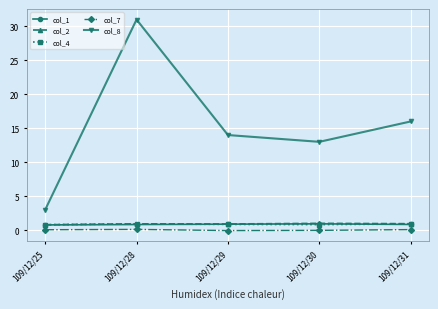

What is the lowest value of the col_2 series?

0.8